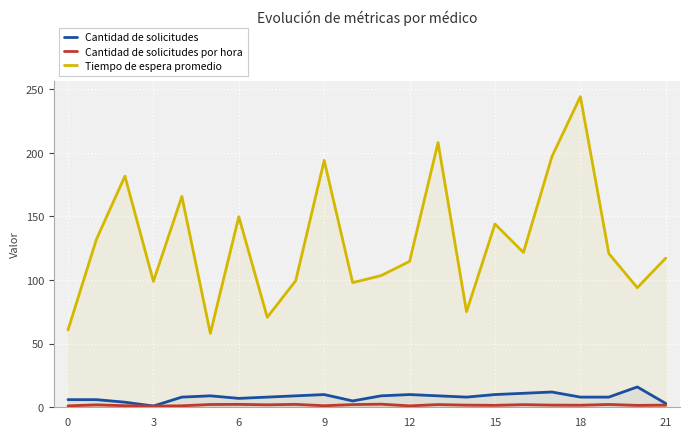

Which series has the largest total across all categories?

Tiempo de espera promedio